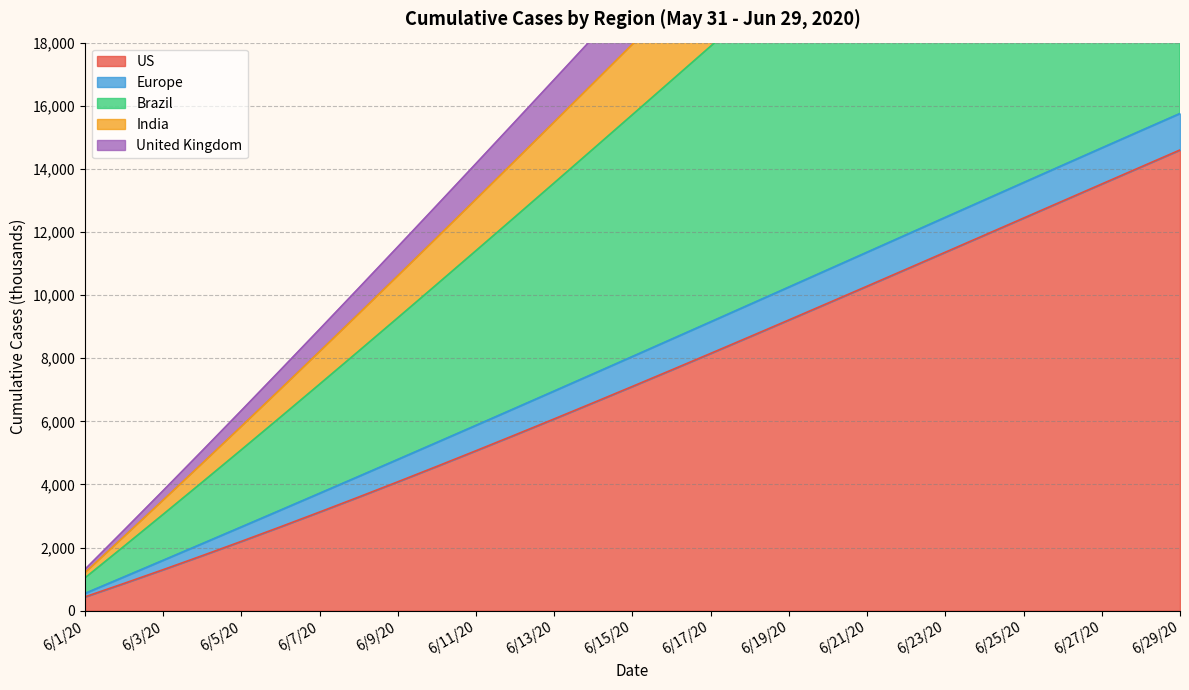

Read the US value at 6/28/20.

14061.0